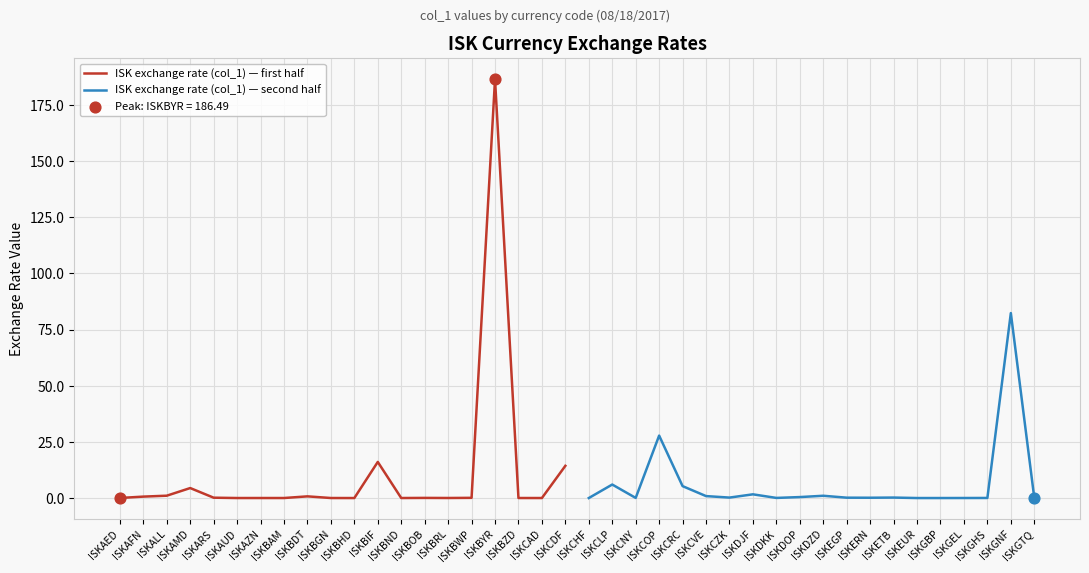

Which series reaches the minimum Y coordinate?

ISK exchange rate (col_1) — first half